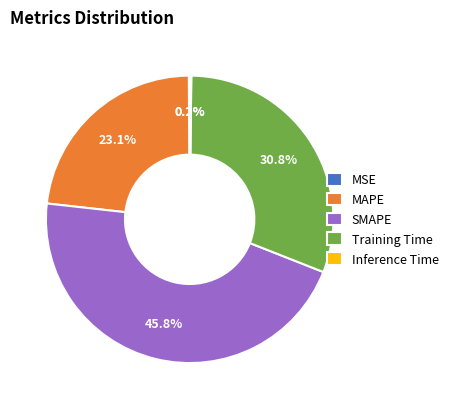

To the nearest percent, what is the average slice percentage?

20%